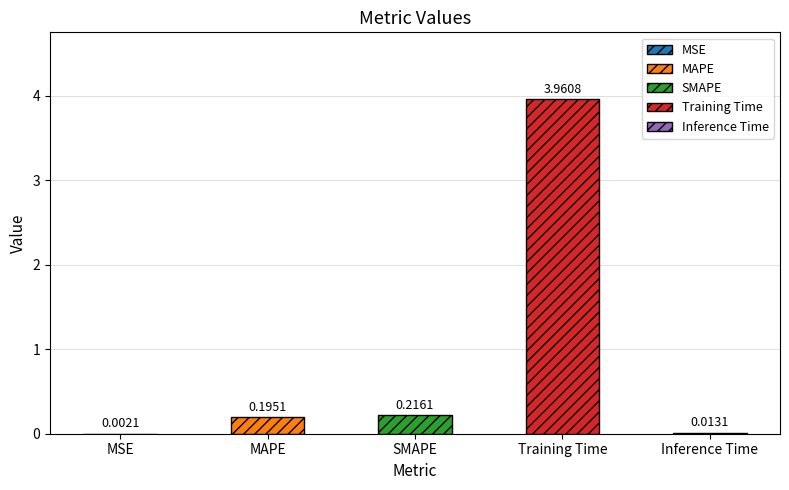

Which has a higher value, MSE or Inference Time?

Inference Time